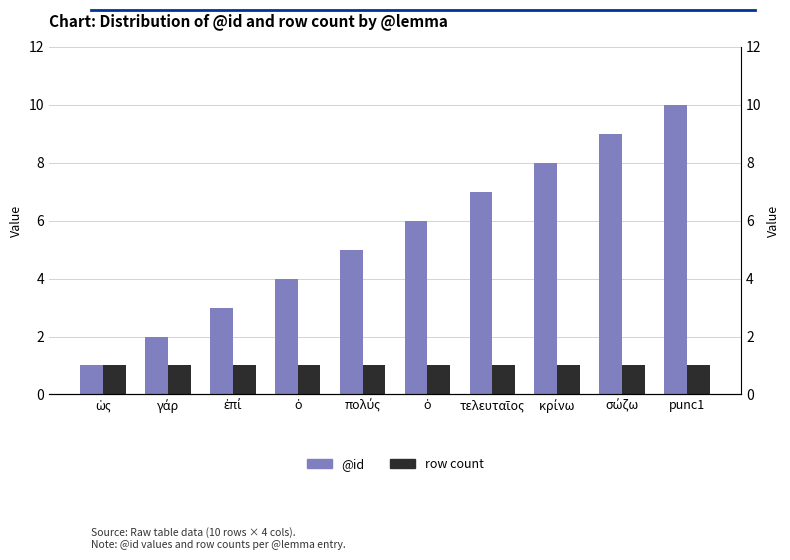

How many series are shown in this chart?

2